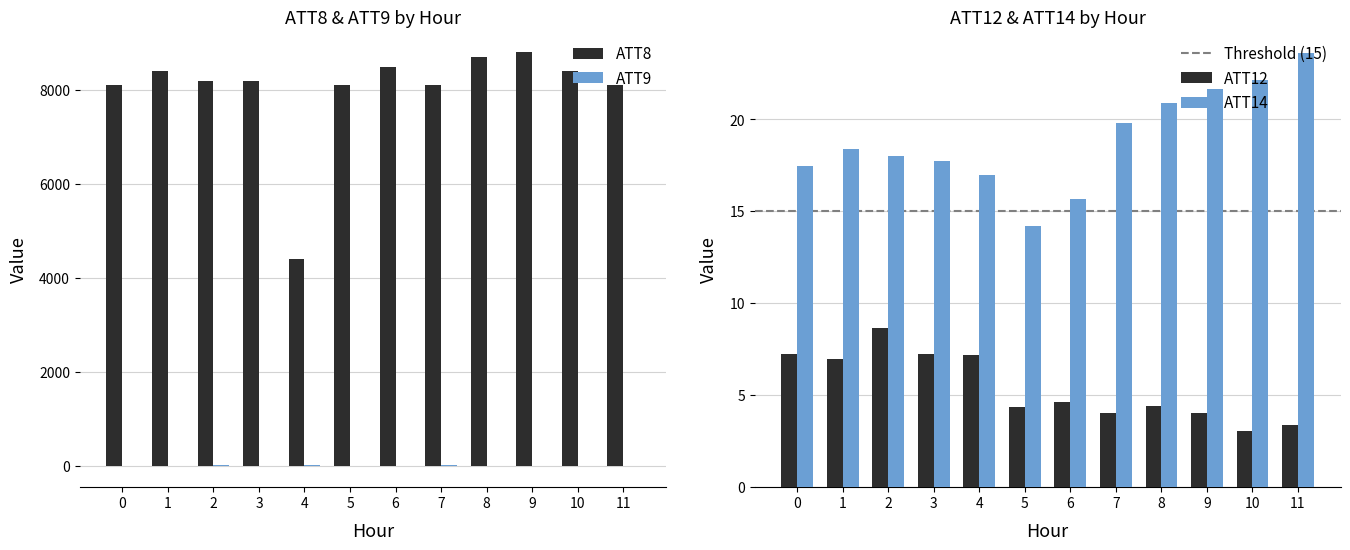

The value of ATT8 at 1 is 11153.6. True or false?

False